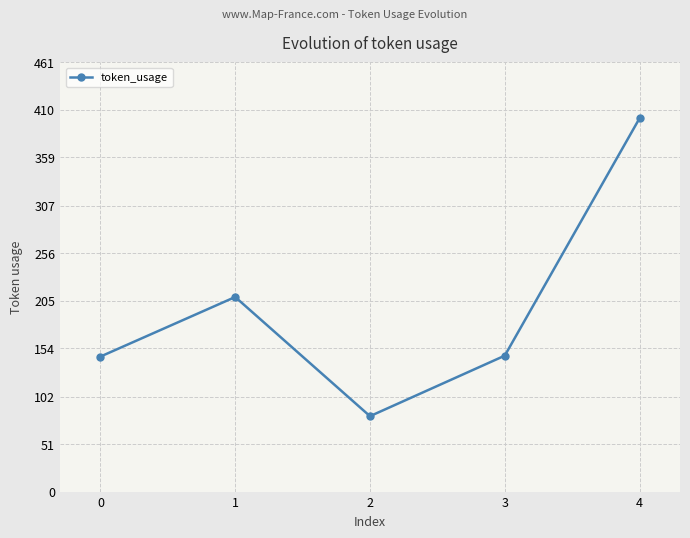

What is the value of the 2nd point from the left?

209